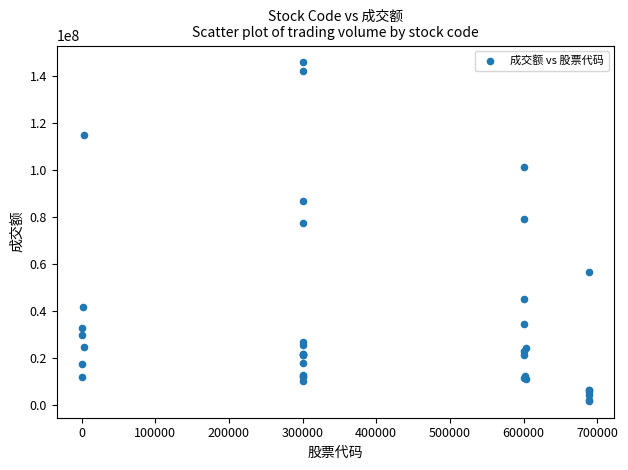

What Y value in the scatter plot is closest to 73743154?

77281614